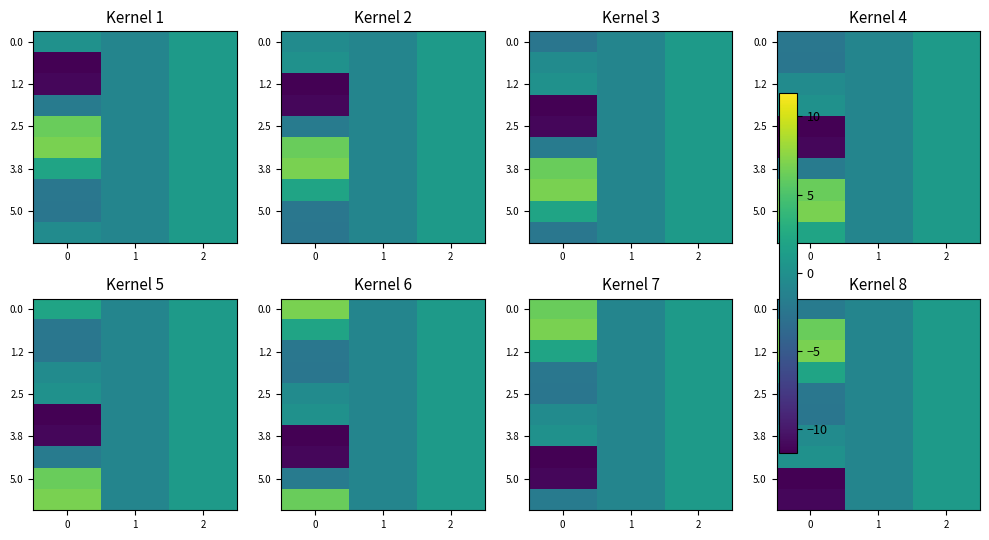

List the labels in order of 3.8 value, largest first.

2, 0, 1